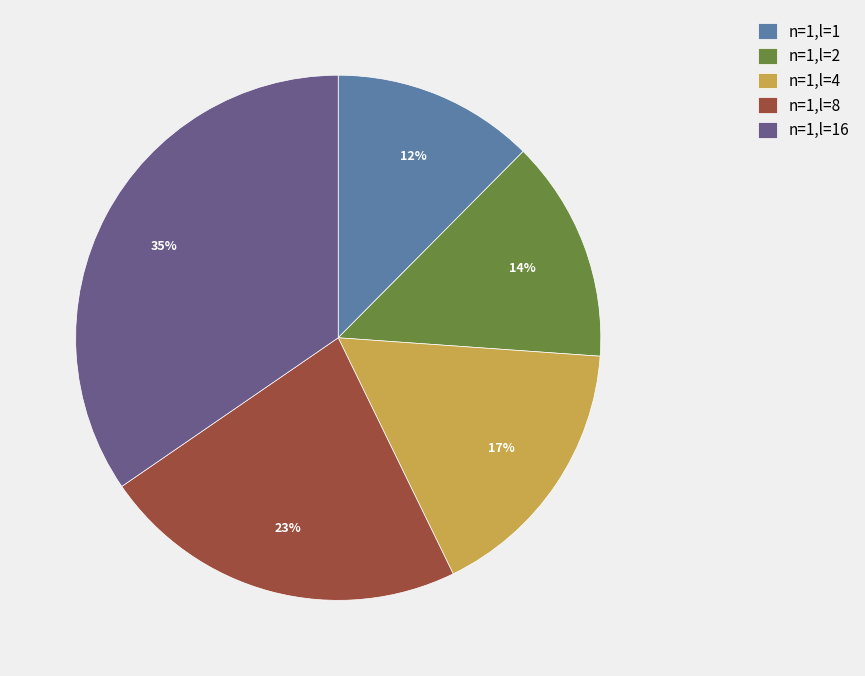

To the nearest percent, what portion does n=1,l=4 represent?

17%